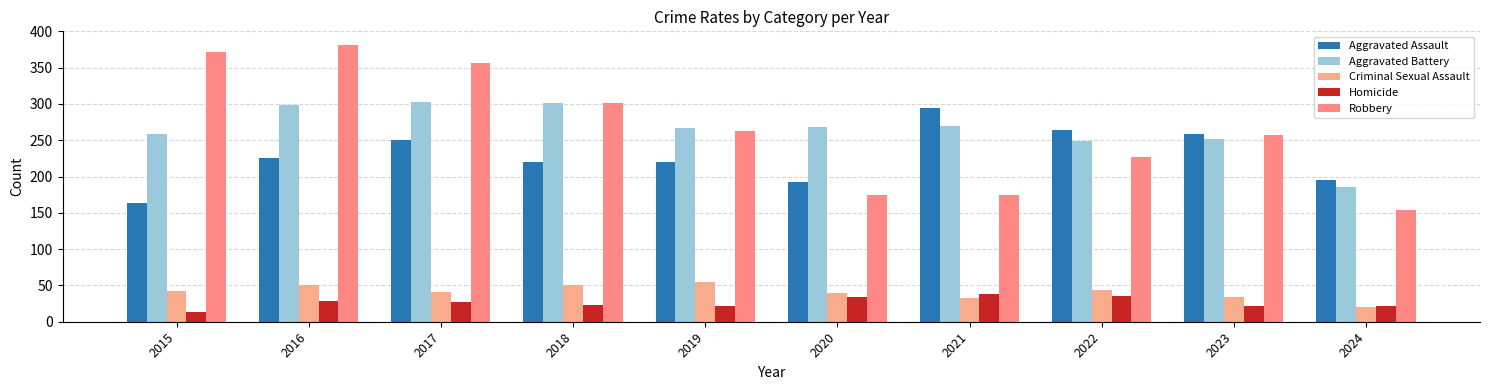

Which series has the widest spread of values?

Robbery